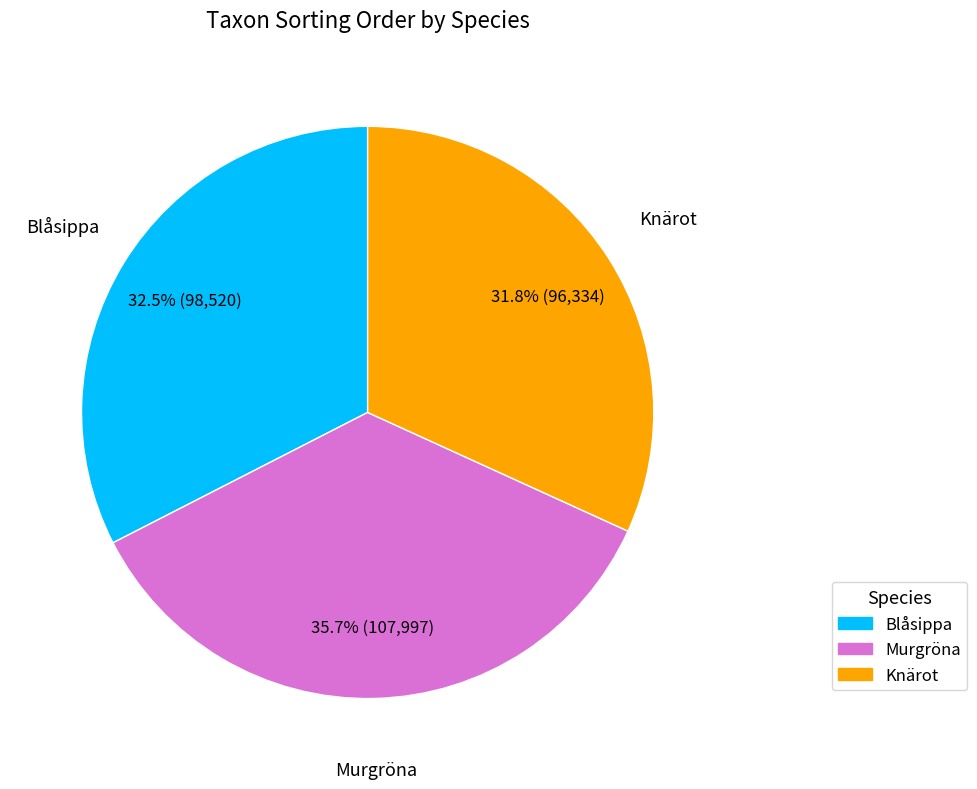

To the nearest percent, what percentage of the pie is Murgröna?

36%